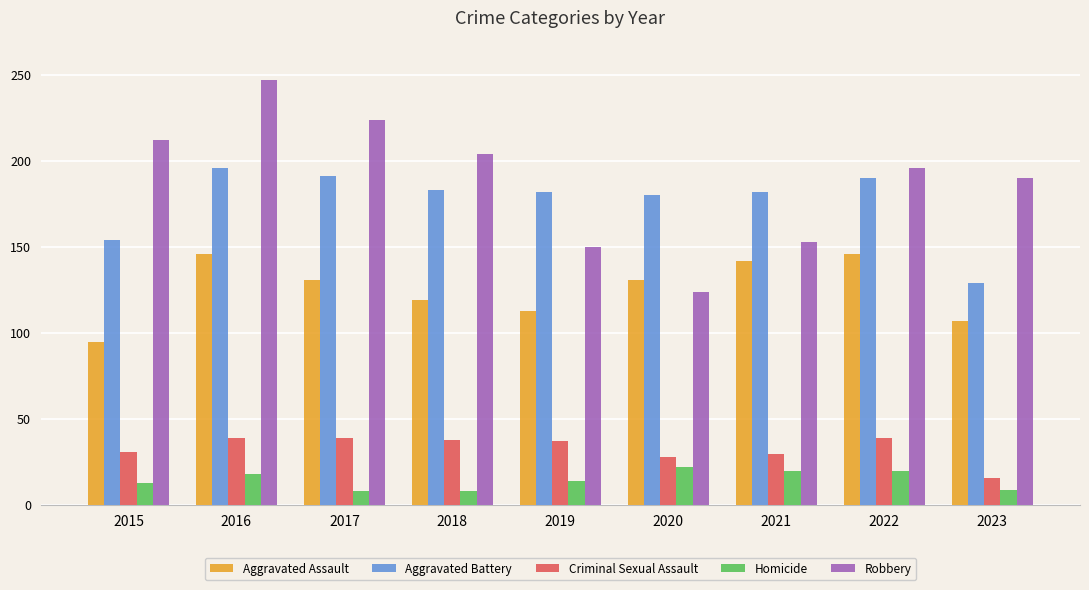

How many data points does each series have?

9